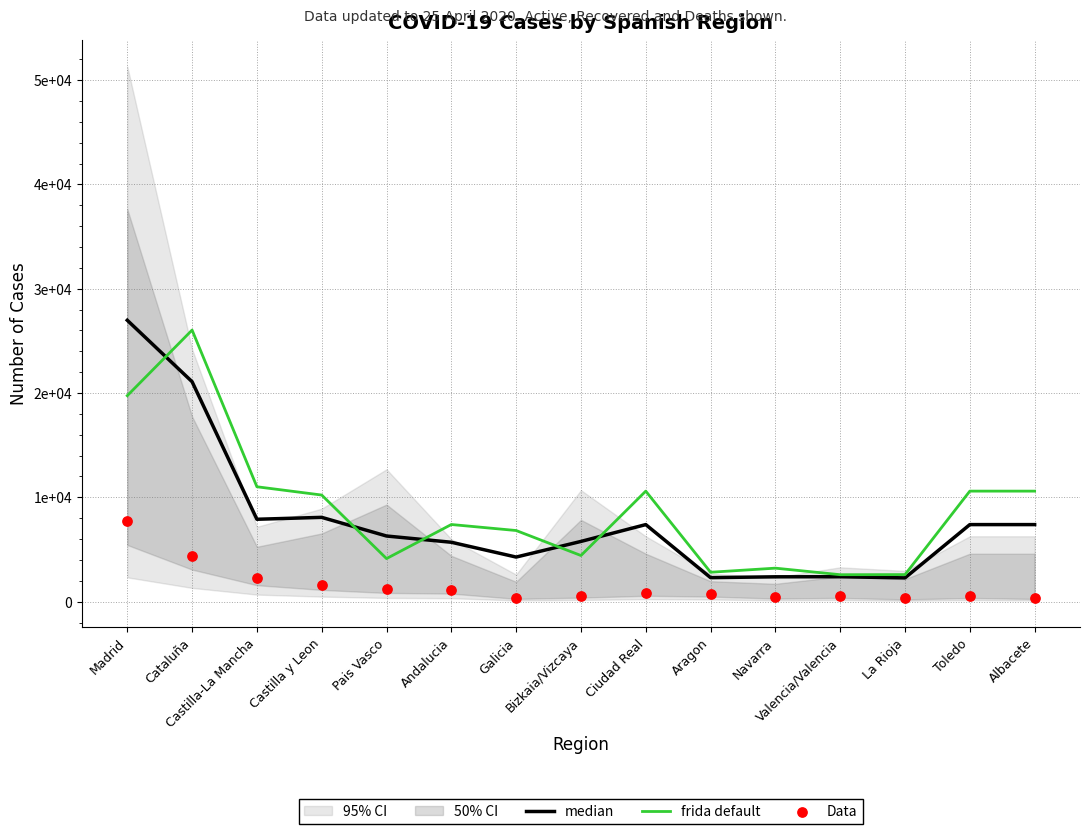

Is the value of median at Galicia greater than the value of Data at Madrid?

No